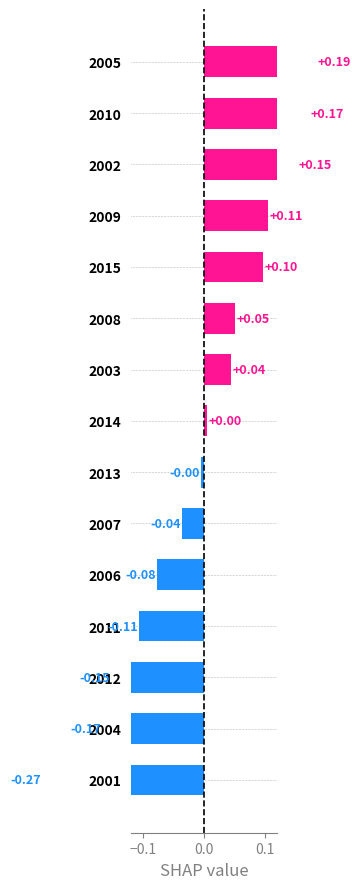

What is the greatest value displayed?

0.2